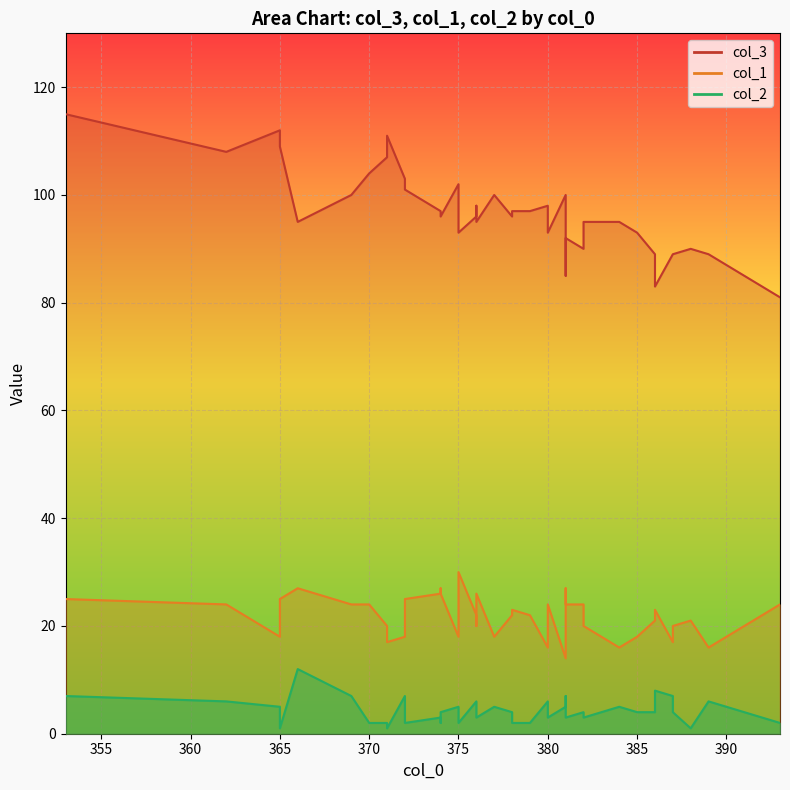

The value of col_3 at 31 is 37. True or false?

False